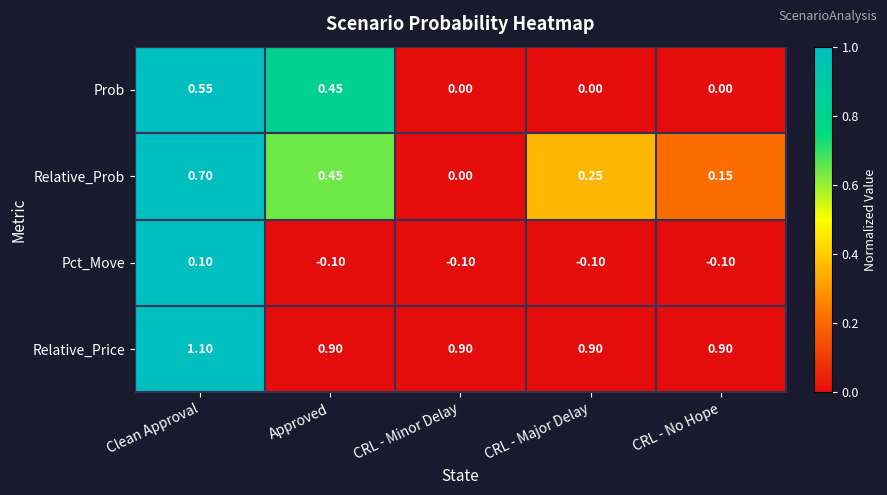

Which category has the highest value in the Relative_Price series?

Clean Approval